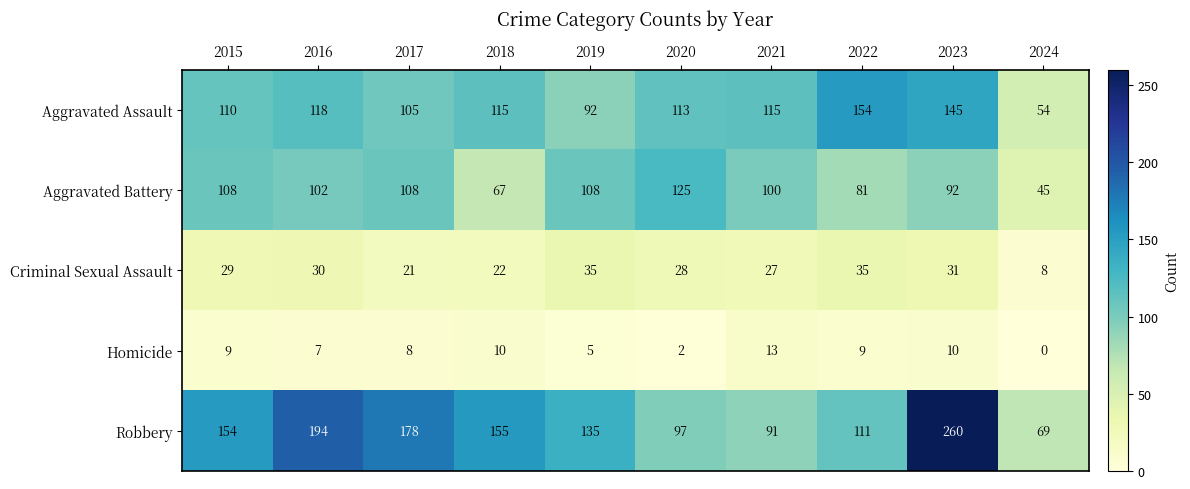

What is the sum of the Aggravated Assault values at 2024 and 2017?

159